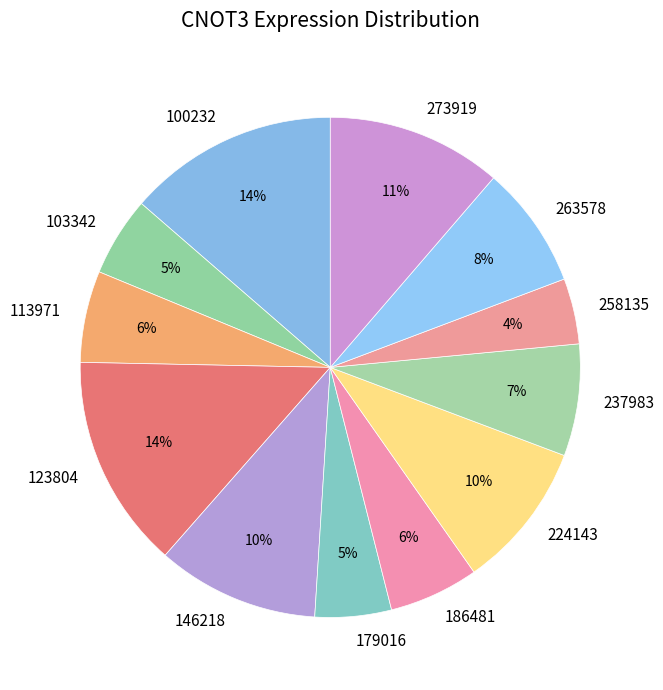

To the nearest percent, what percentage of the pie is 224143?

10%